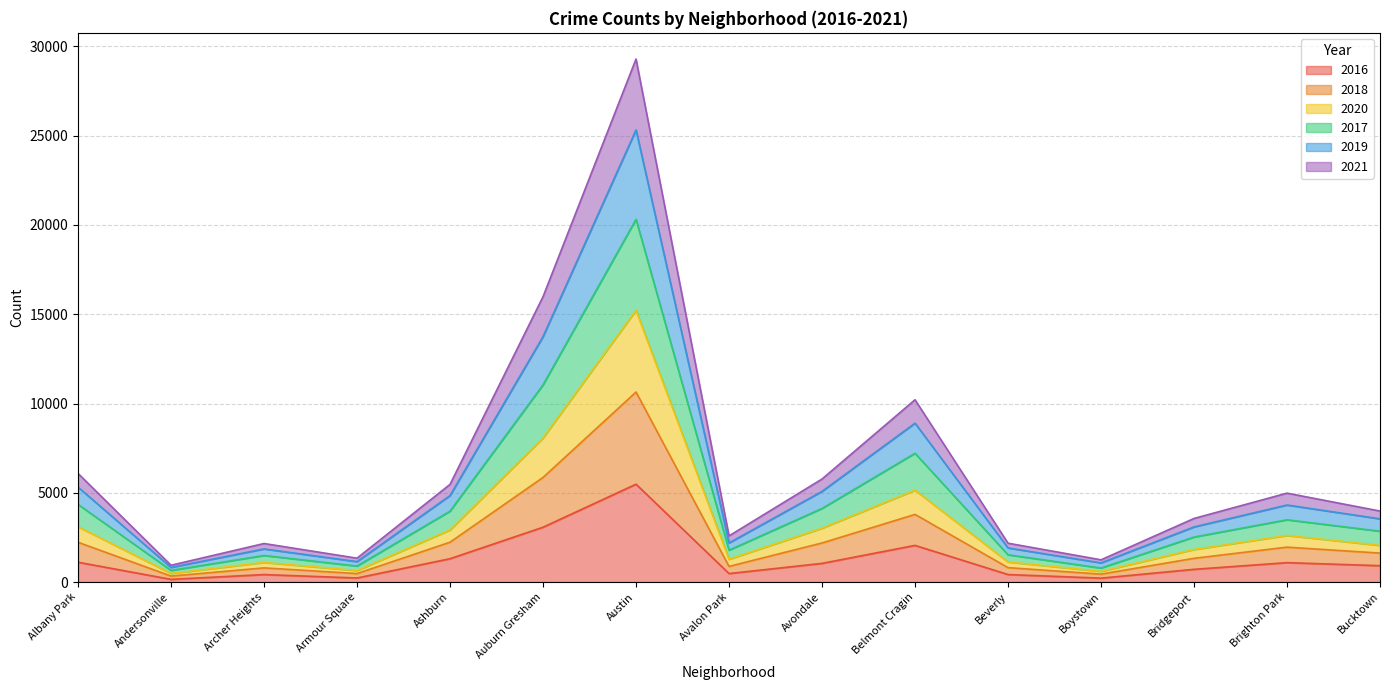

At how many categories does at least one series exceed 15904?

2